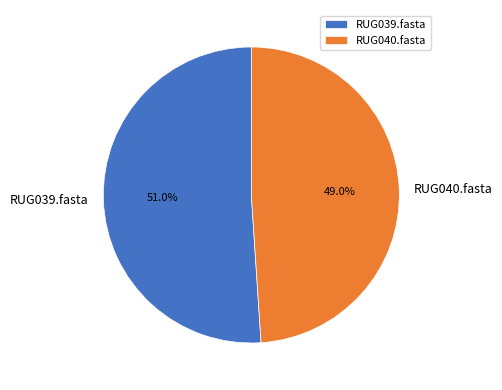

To the nearest percent, what percentage of the pie is RUG039.fasta?

51%